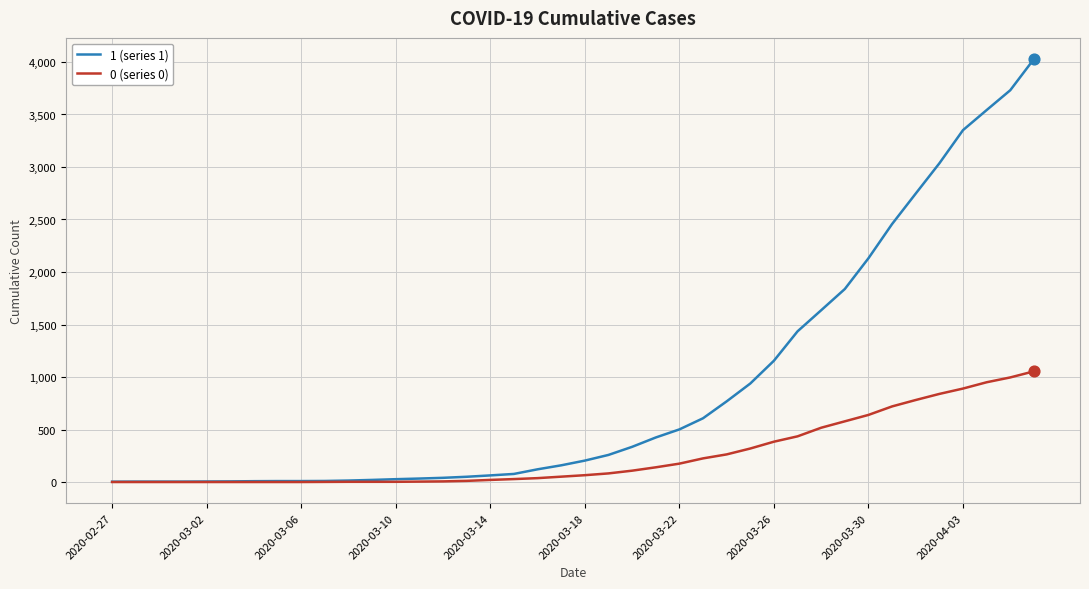

Which series has the largest total across all categories?

1 (series 1)